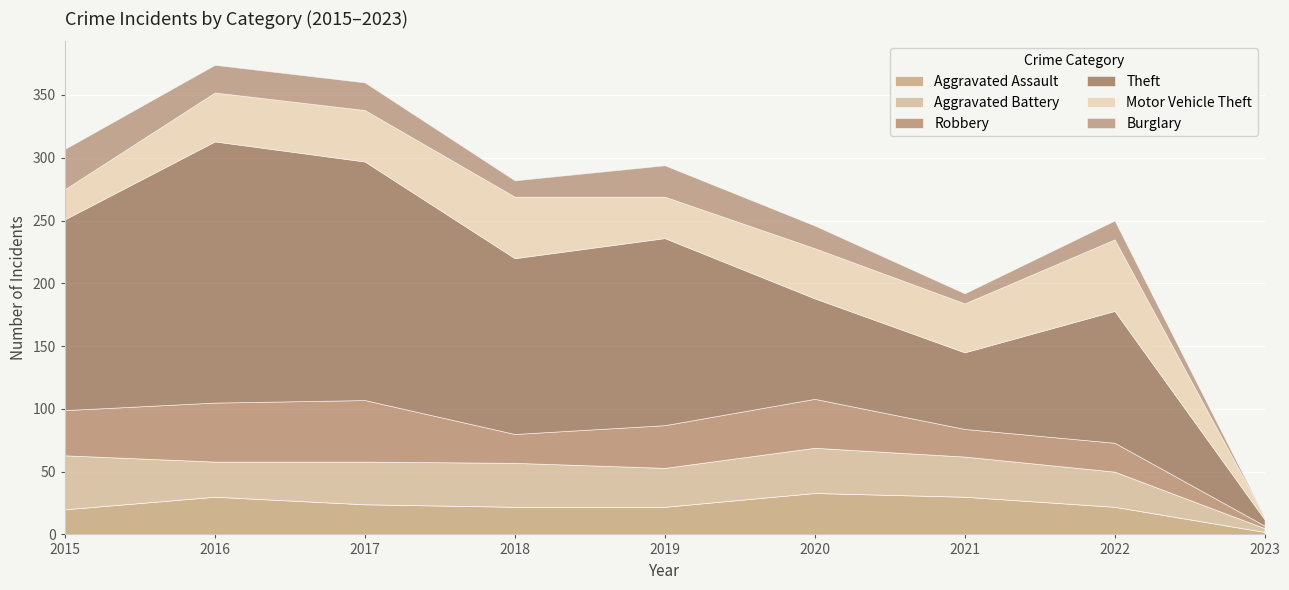

What is the total value across all series at 2017?

360